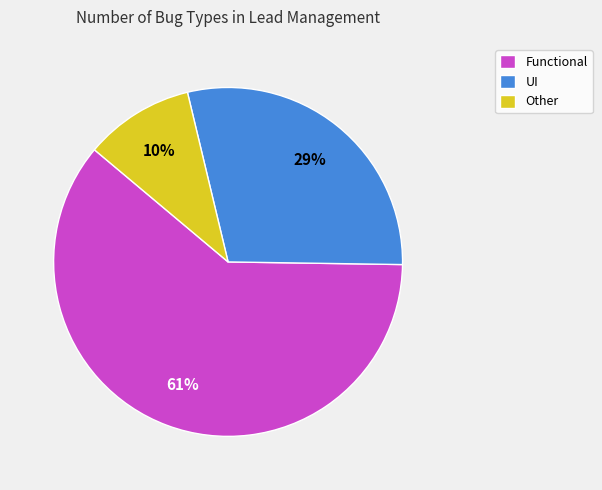

How many segments does this pie chart have?

3